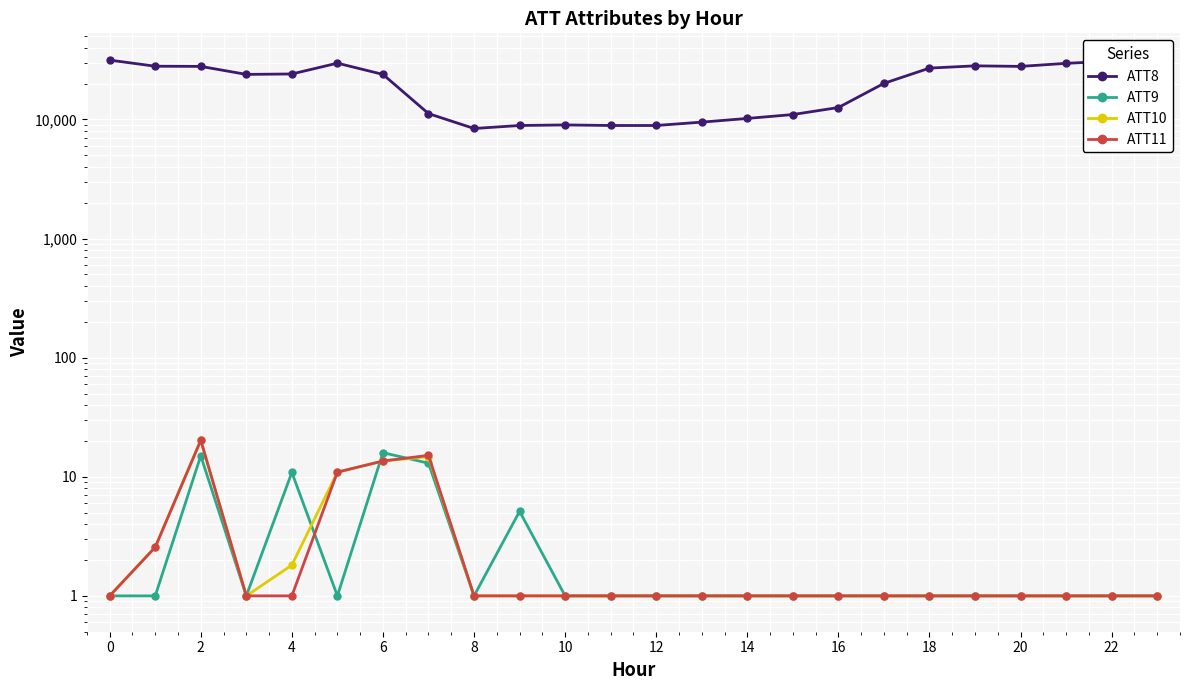

Is it true that ATT9 equals 1.0 at 20?

True